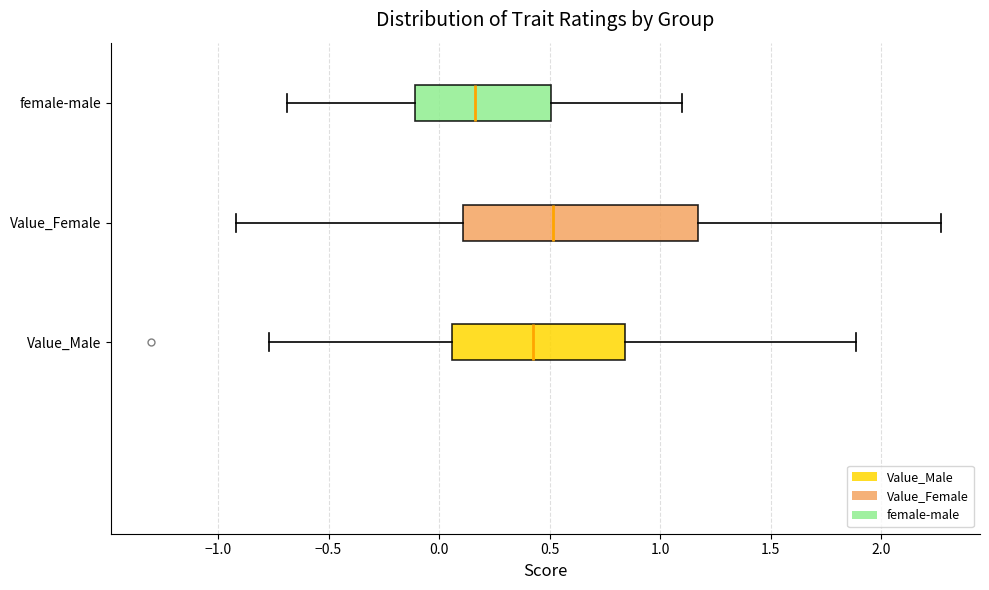

Reading bottom to top, transcribe this box plot: for each box, give where its median line is, the range the box spans, and where its two whiskers end, as read against the x-axis. The values are not printed on the chart, so give them approximately, as read against the axis.

Value_Male: median 0.40, box 0.05 to 0.85, whiskers -0.75 to 1.90
Value_Female: median 0.50, box 0.10 to 1.15, whiskers -0.90 to 2.25
female-male: median 0.15, box -0.10 to 0.50, whiskers -0.70 to 1.10